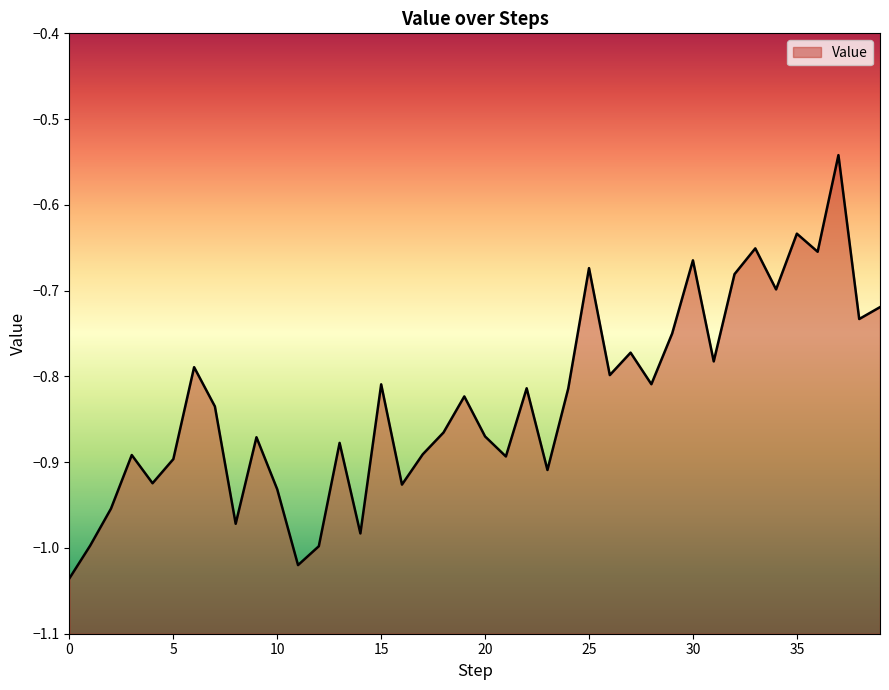

Which category has the highest value across all series?

37